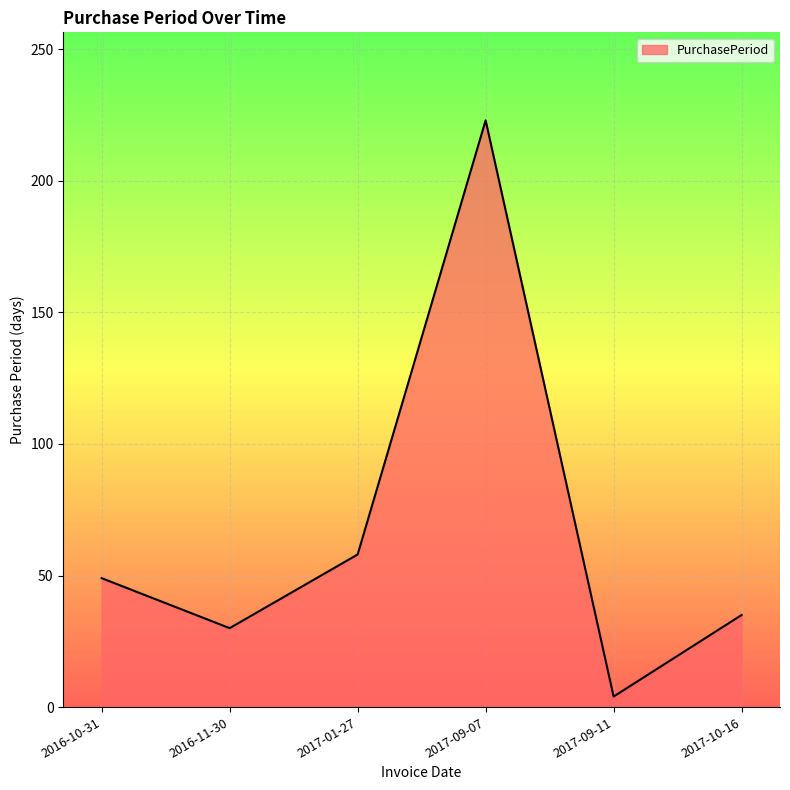

Rank the categories by value from highest to lowest.

2017-09-07, 2017-01-27, 2016-10-31, 2017-10-16, 2016-11-30, 2017-09-11